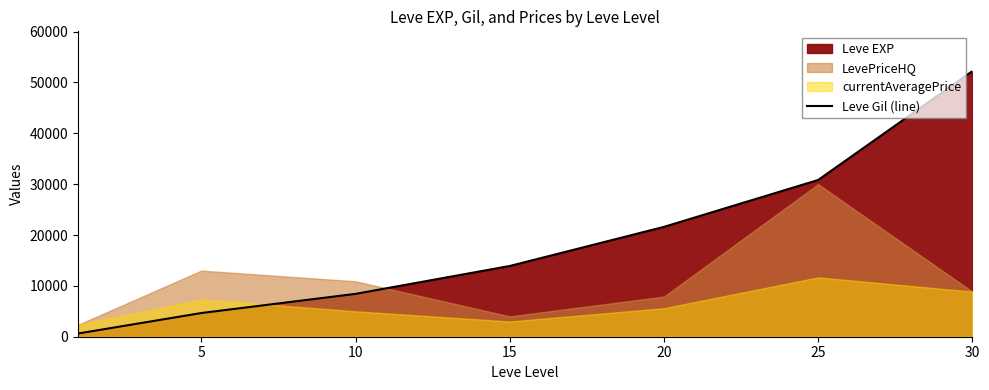

The value of Leve Gil (line) at 5 is 4660. True or false?

True